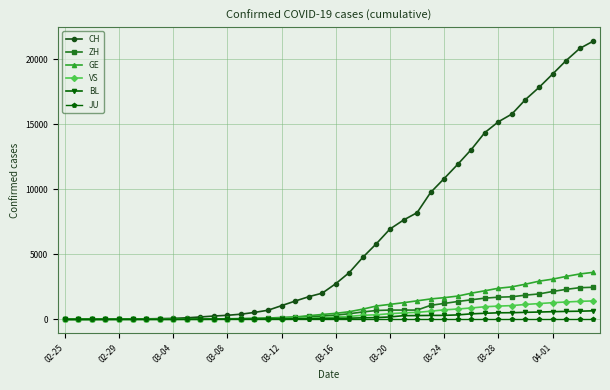

Which series has the largest total across all categories?

CH